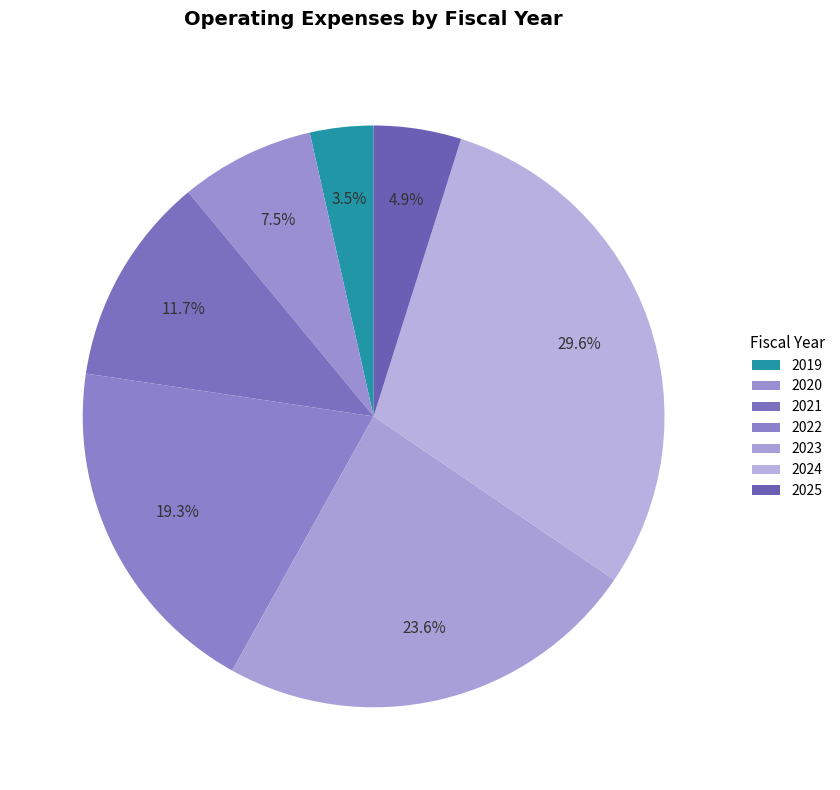

To the nearest percent, what is the combined percentage of 2025 and 2024?

34%